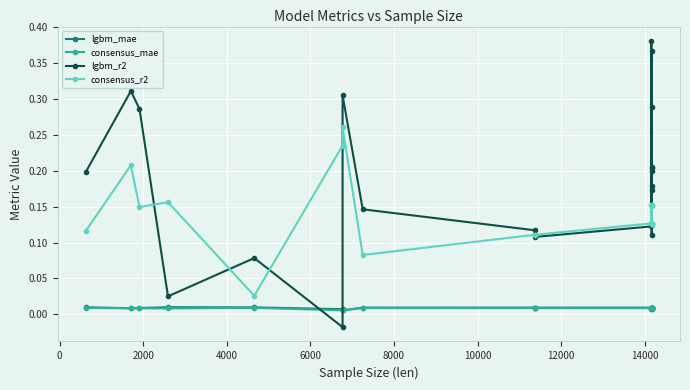

What is the sum of all lgbm_r2 values?

3.8